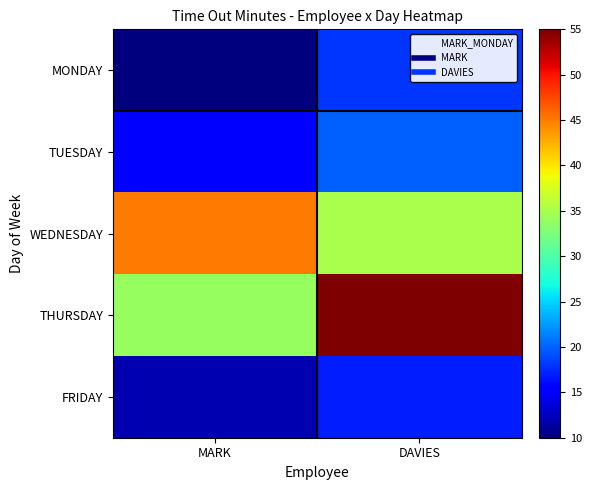

Rank the series by their maximum value, from lowest to highest.

FRIDAY, MONDAY, TUESDAY, WEDNESDAY, THURSDAY